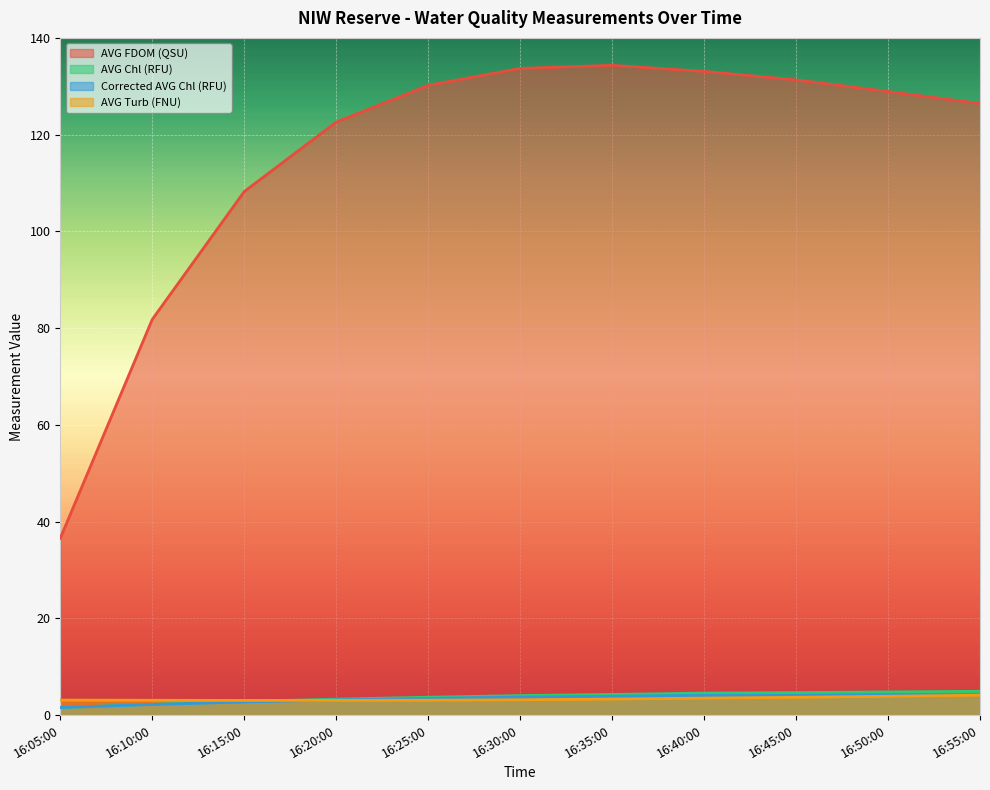

What is the greatest value displayed?

134.3